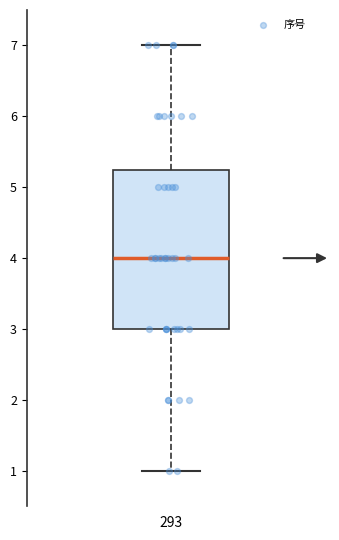

Transcribe this box plot: give where the median line is, the range the box spans, and where the two whiskers end, as read against the y-axis. The values are not printed on the chart, so give them approximately, as read against the axis.

median 4.0, box 3.0 to 5.3, whiskers 1.0 to 7.0